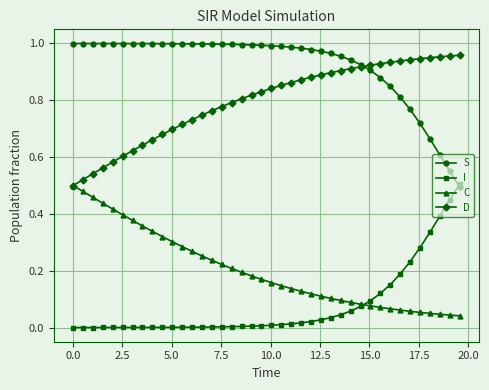

At how many categories does at least one series exceed 0?

40